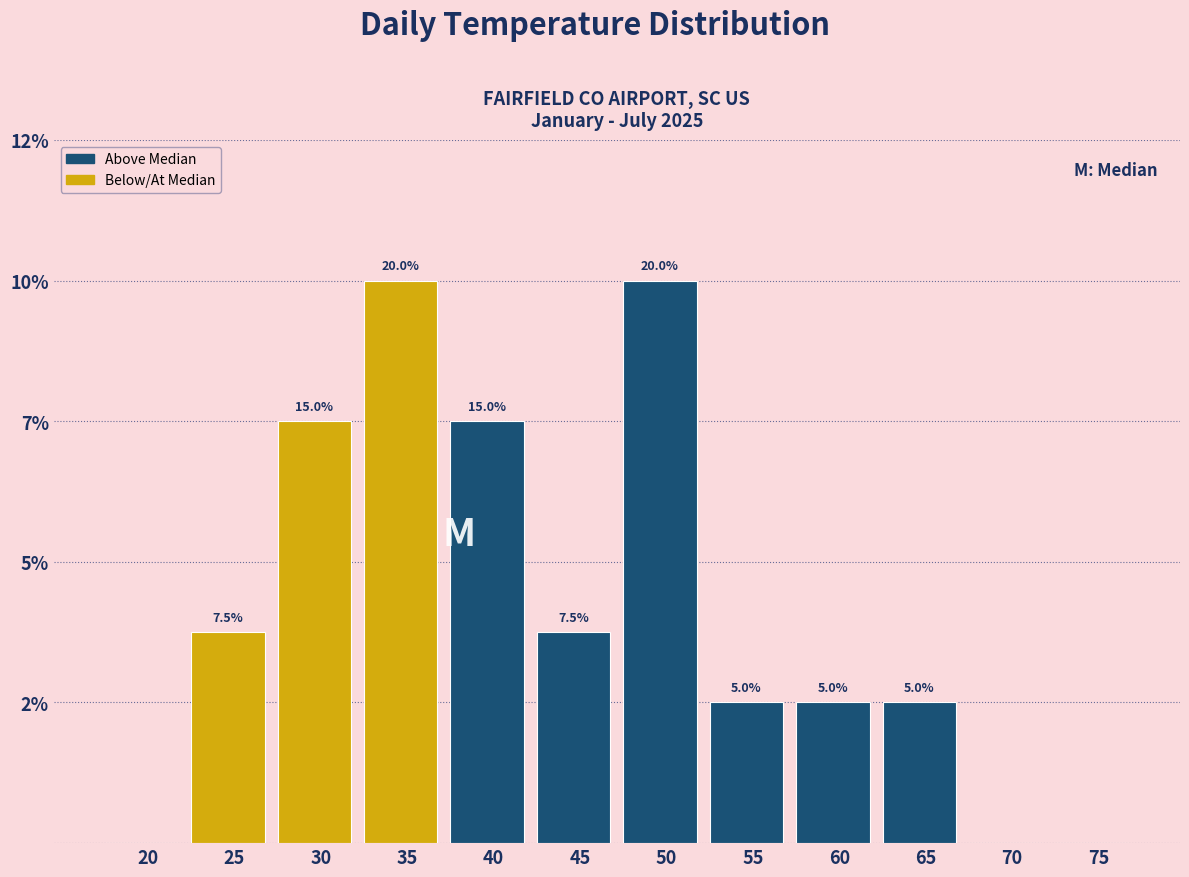

Are the bars horizontal?

No